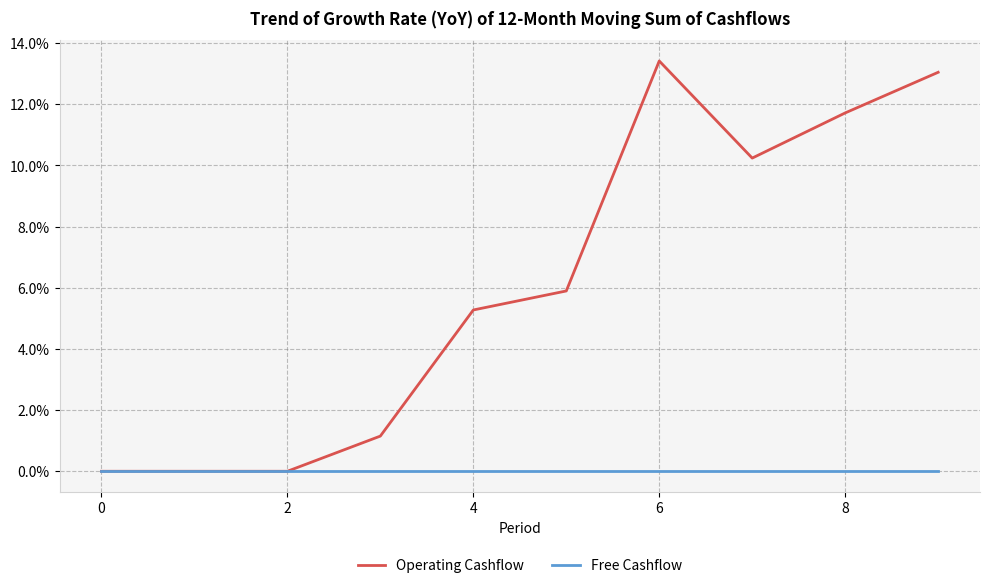

List the series in order of their peak value, highest first.

Operating Cashflow, Free Cashflow